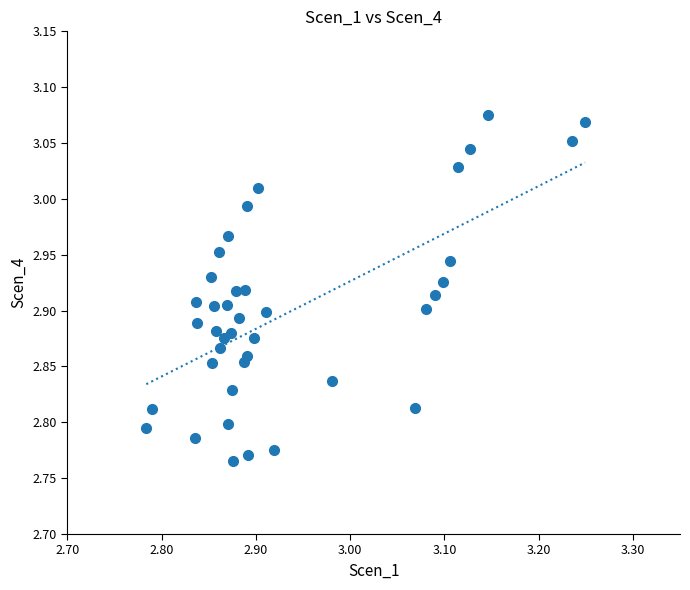

What is the range of X values (max minus min)?

0.5